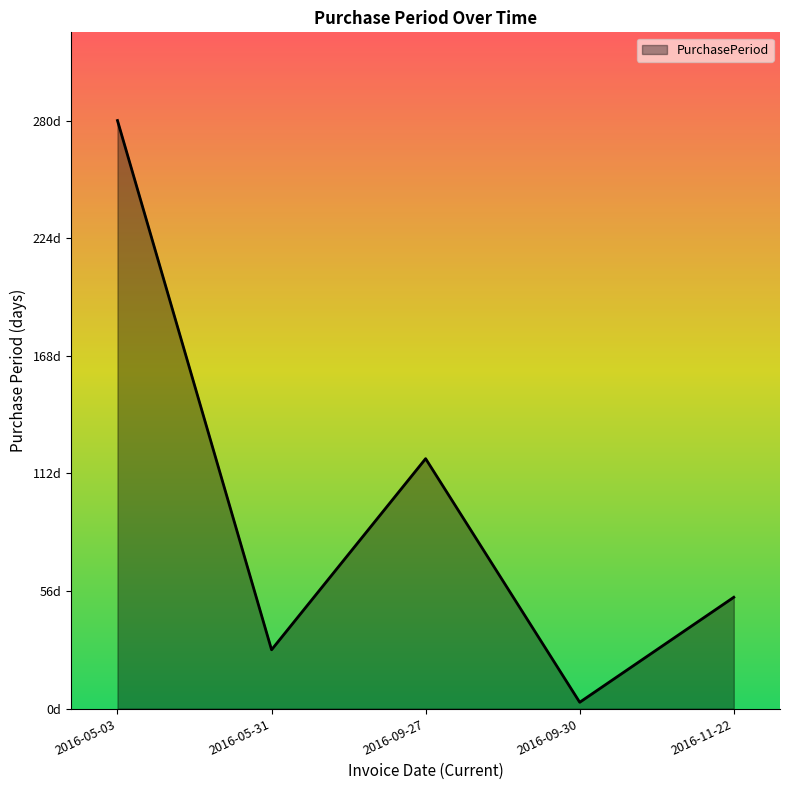

Rank the categories by value from lowest to highest.

2016-09-30, 2016-05-31, 2016-11-22, 2016-09-27, 2016-05-03